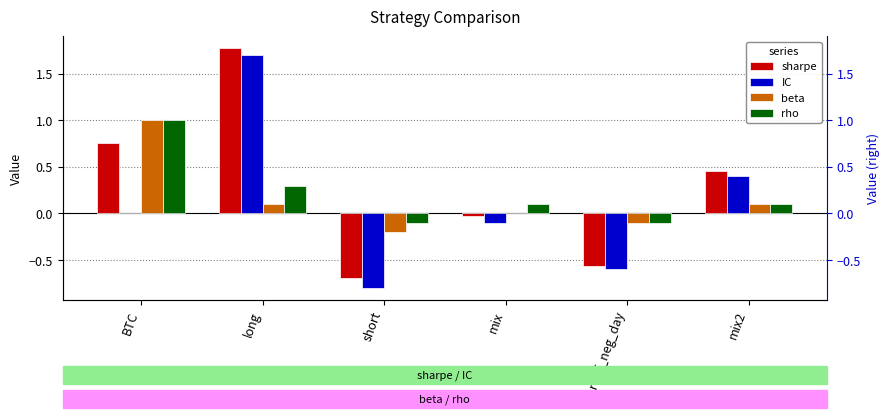

What is the difference between the second highest and minimum values in the sharpe series?

1.4